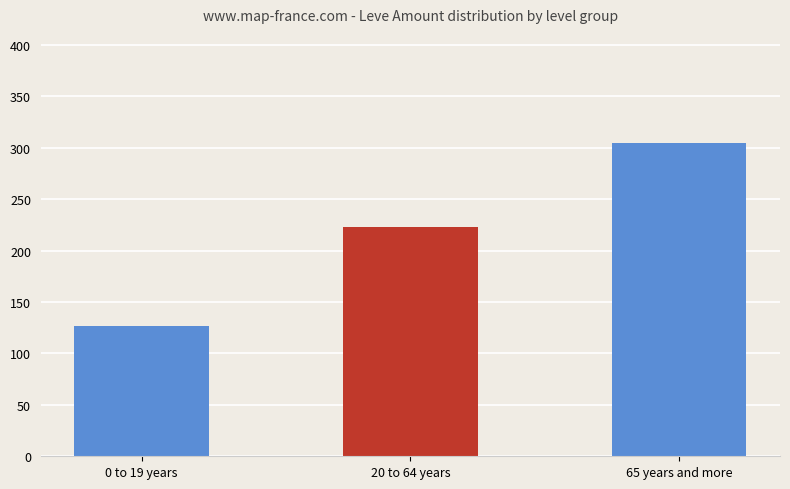

Read the value at 0 to 19 years.

126.3